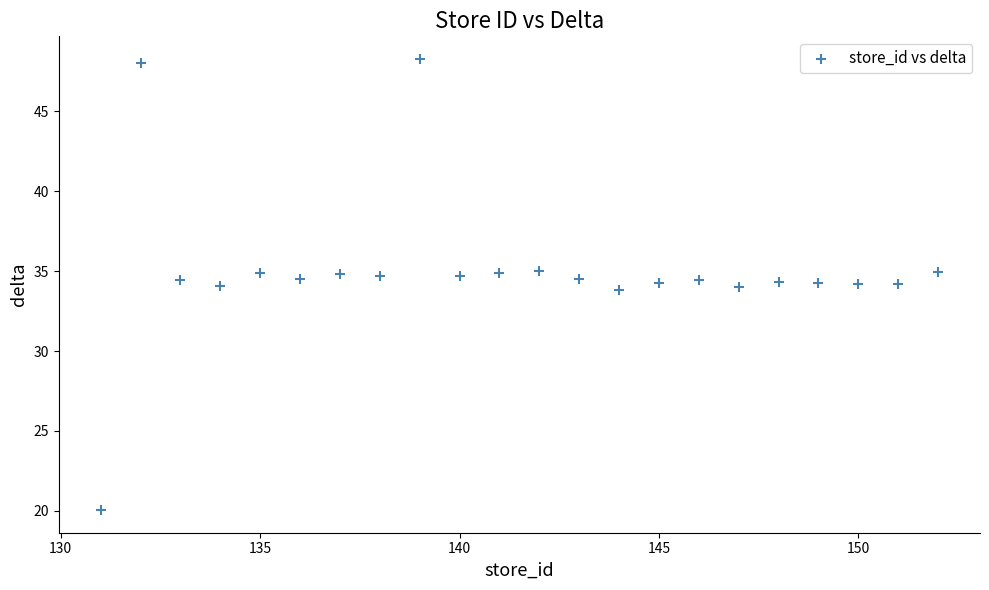

What is the range of Y values (max minus min)?

28.2